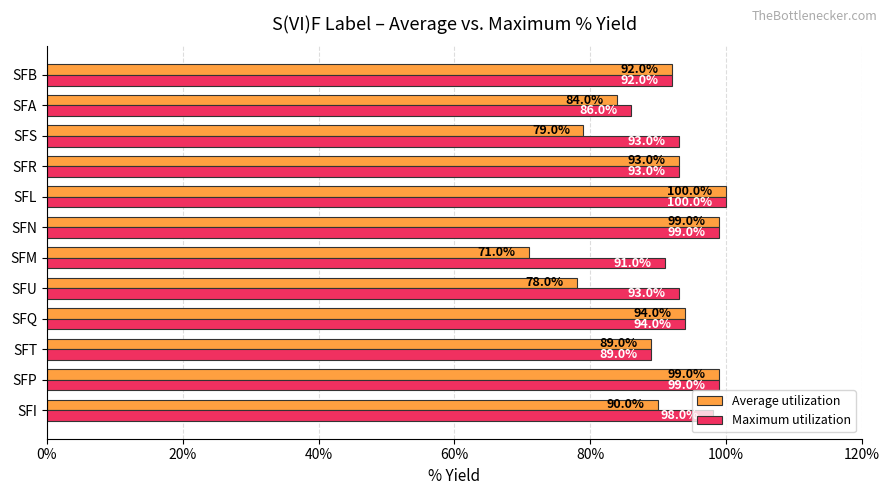

What is the average value of the Maximum utilization series?

0.9